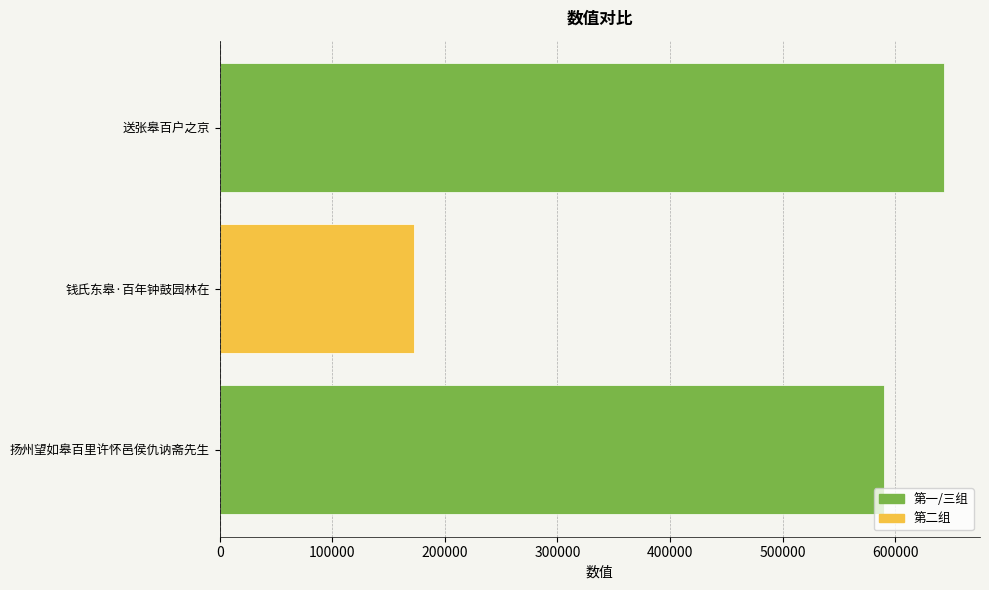

What is the approximate value at 钱氏东皋·百年钟鼓园林在, to the nearest 50?

172600